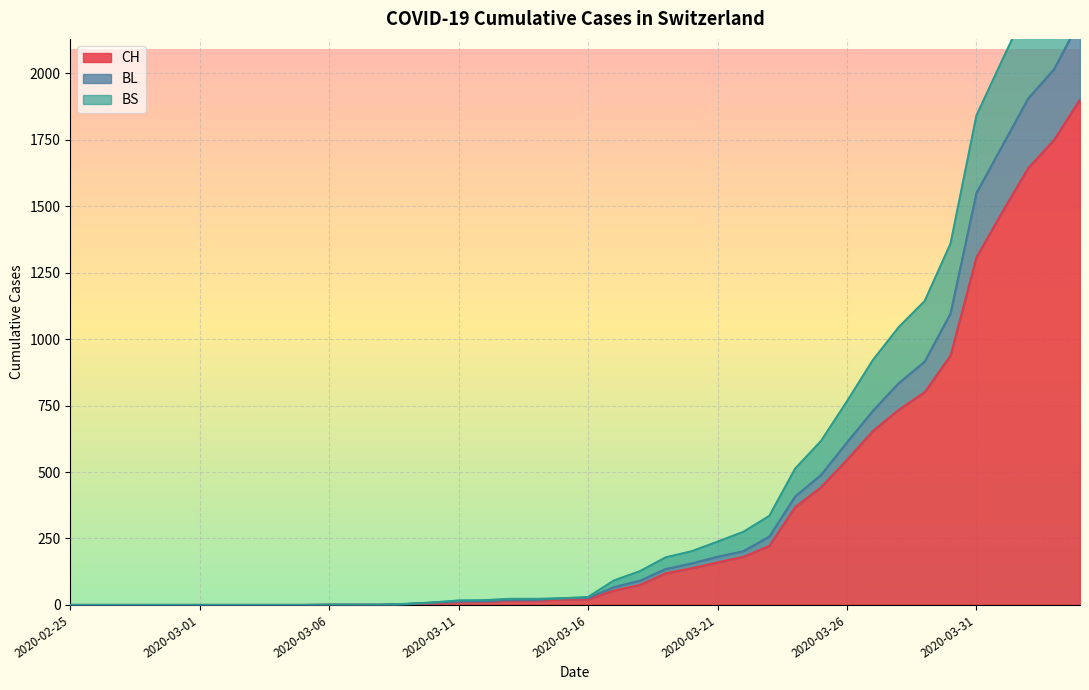

What is the sum of all BS values?

19155